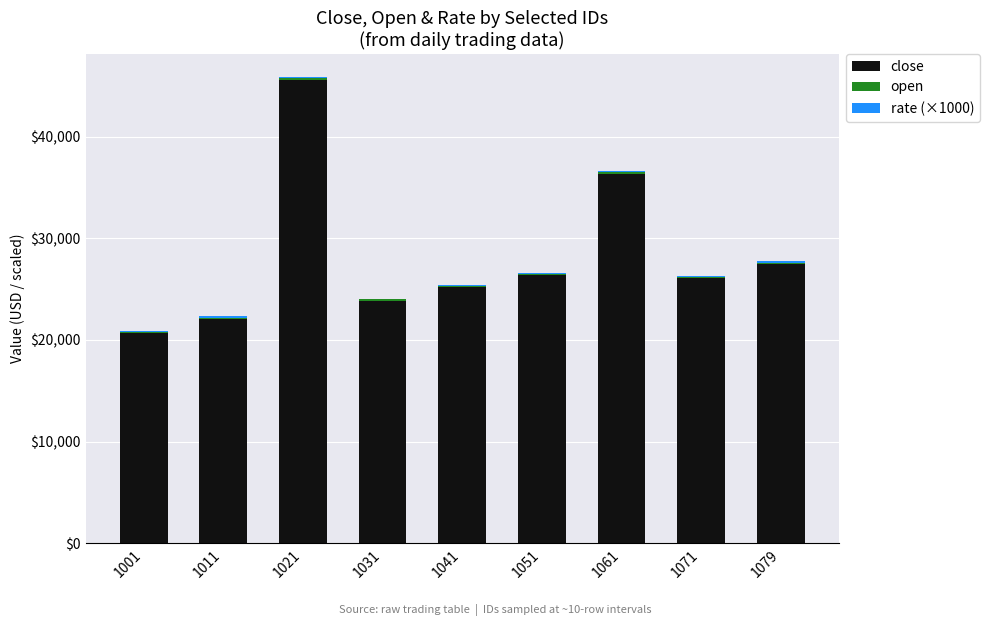

At which category is the sum across all series the highest?

1021